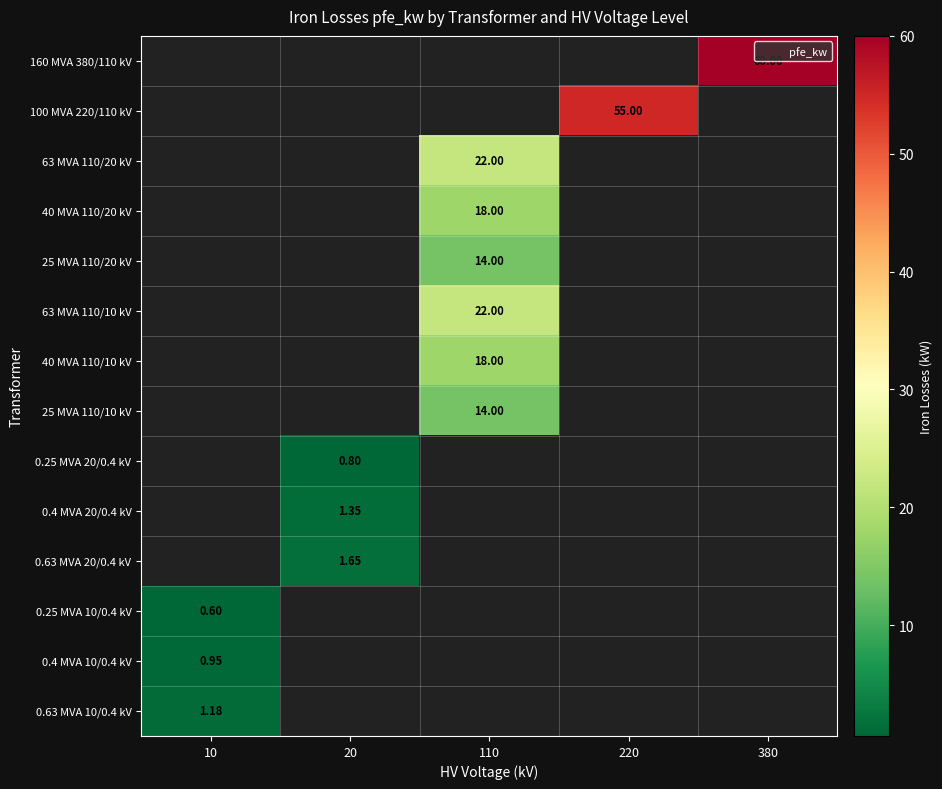

List the labels in order of 0.63 MVA 10/0.4 kV value, smallest first.

10, 20, 110, 220, 380